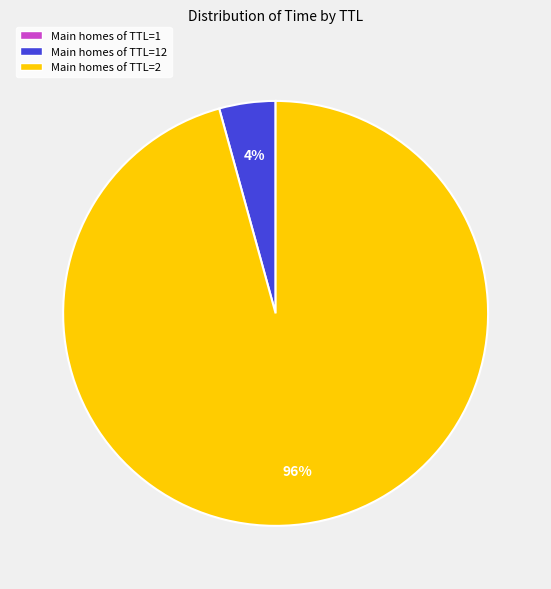

Does any single category account for the majority?

Yes